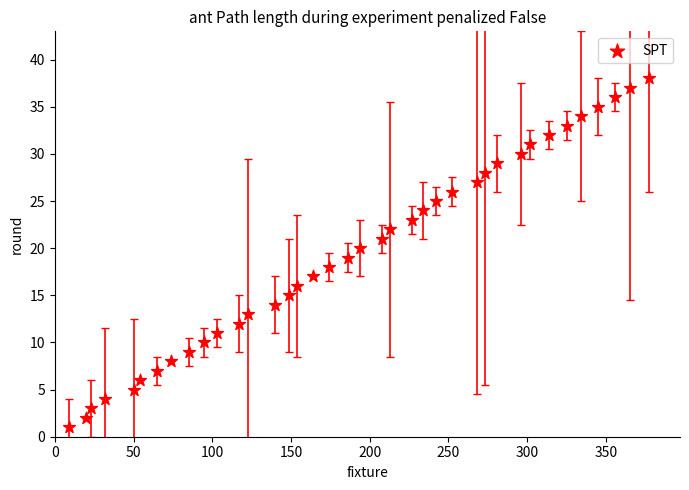

What is the range of Y values (max minus min)?

37